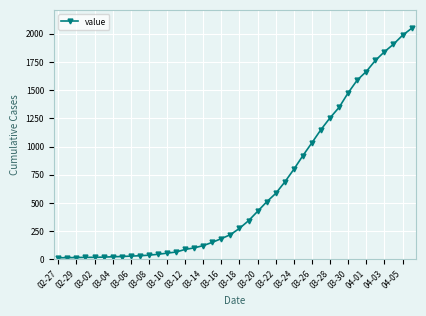

What is the difference between the maximum and minimum values?

2036